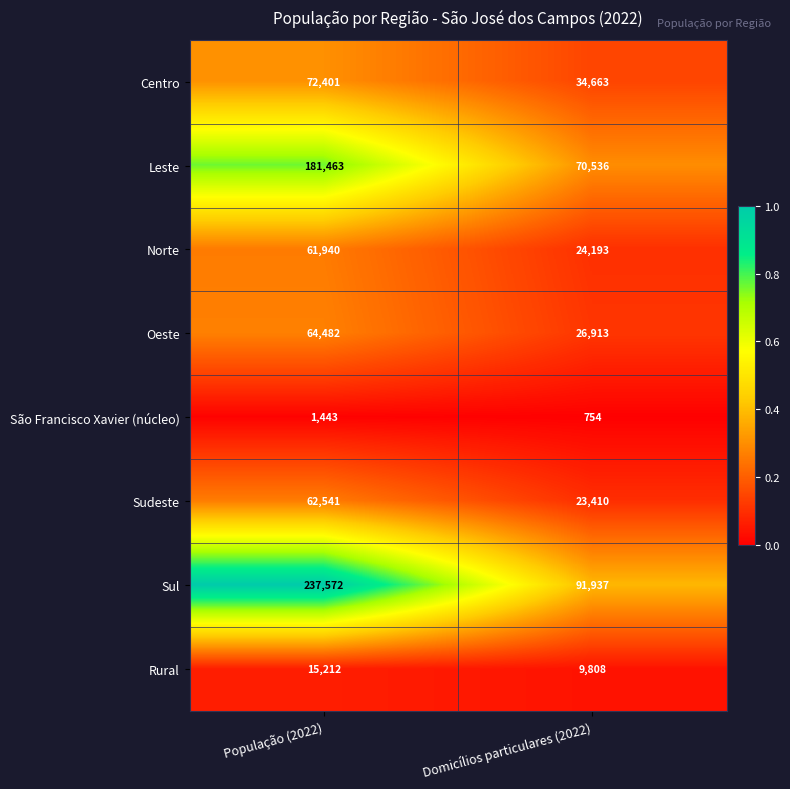

True or false: Centro has a value of 60705 at Domicílios particulares (2022).

False